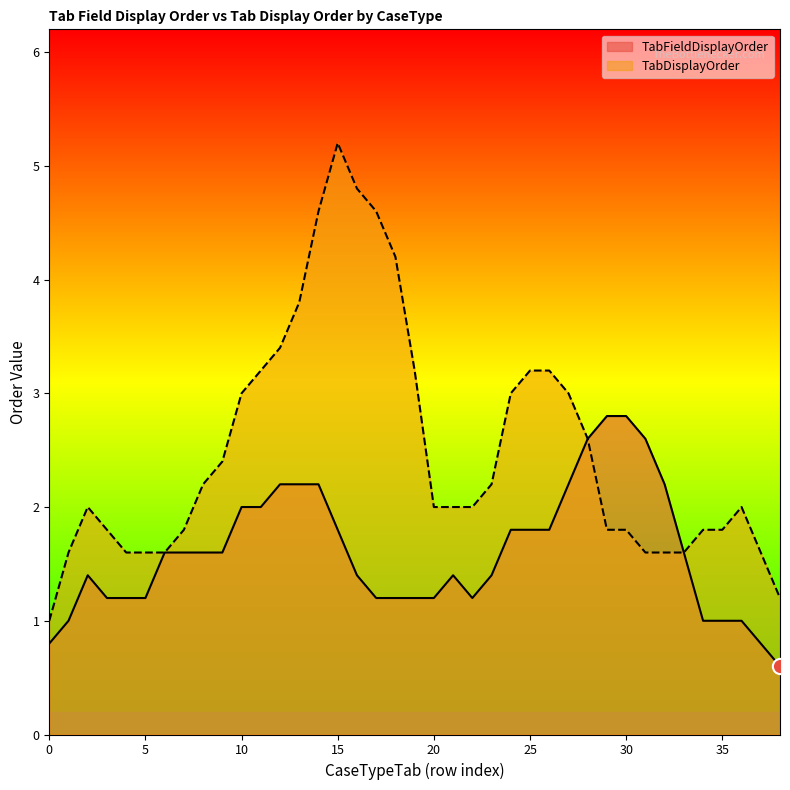

Which category has the highest value in the TabDisplayOrder series?

15